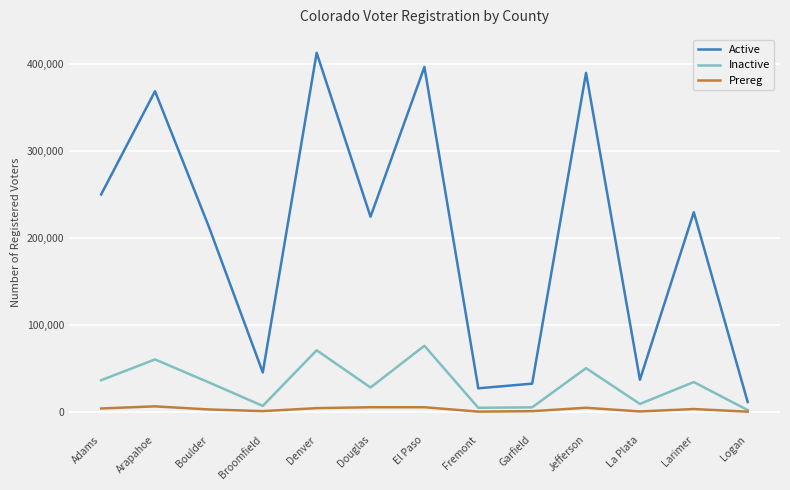

What is the highest value of the Active series?

412811